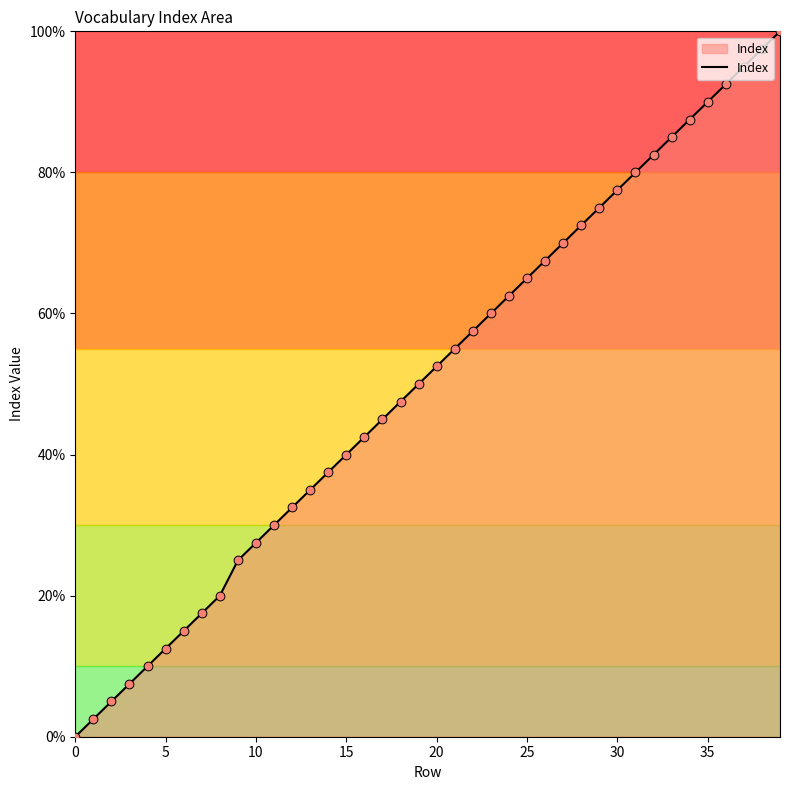

What is the greatest value displayed?

100.0